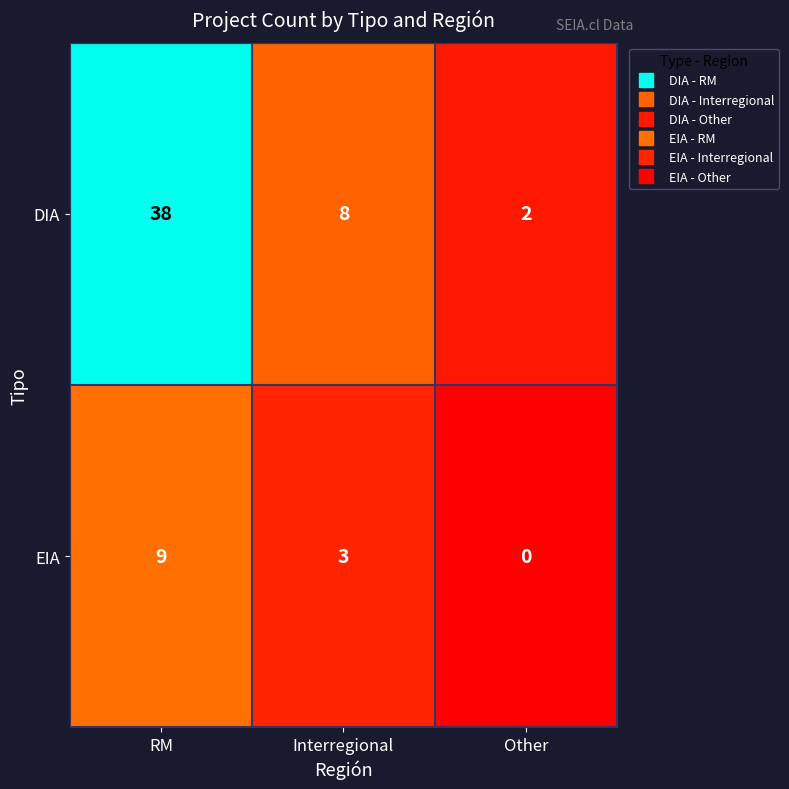

How many DIA values are between 2 and 38?

3